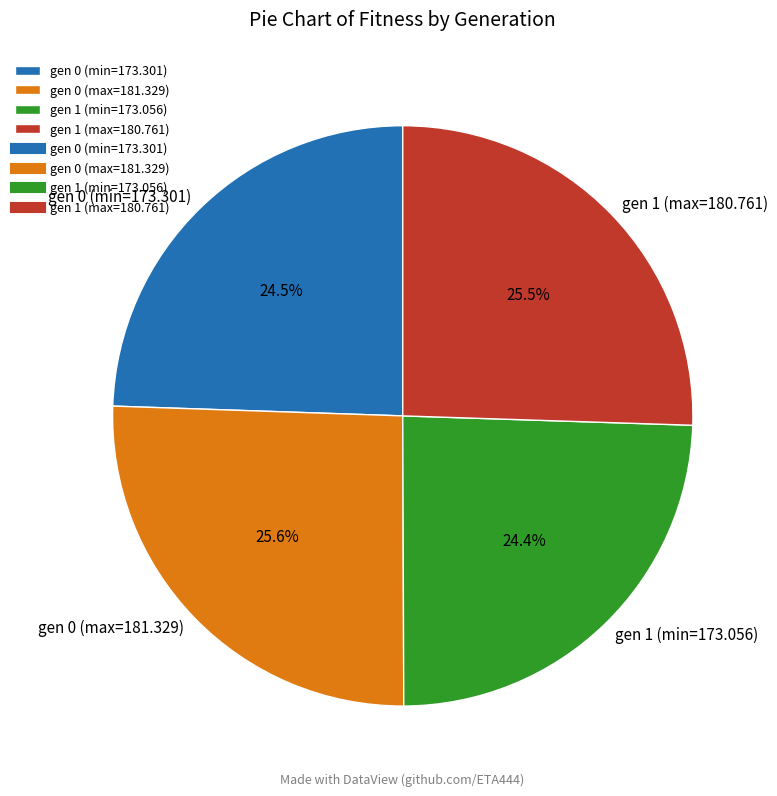

What is the total percentage of gen 1 (max=180.761) and gen 0 (min=173.301)?

50.0%